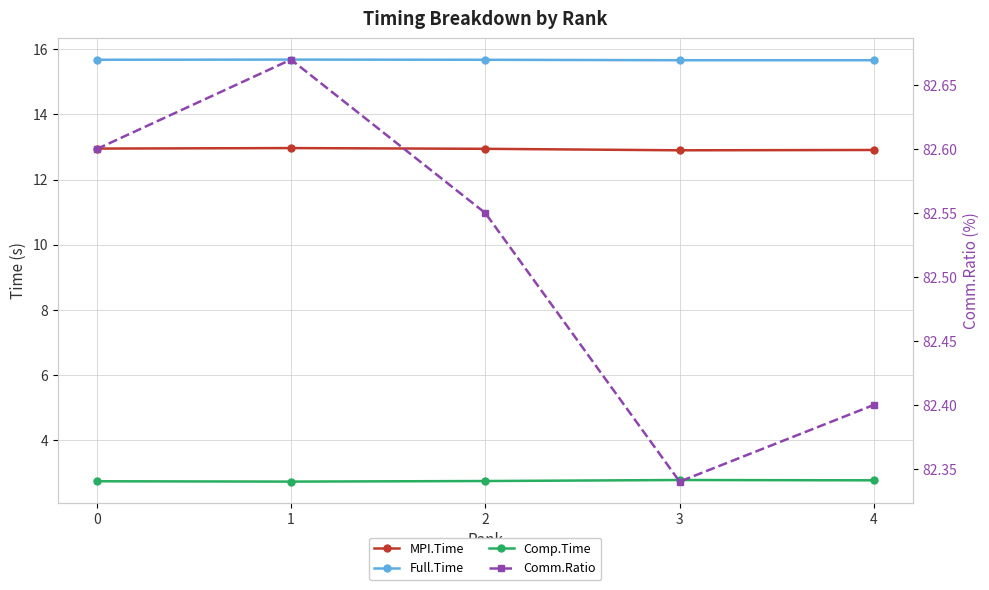

Is the value of Full.Time at 1 greater than the value of MPI.Time at 0?

Yes